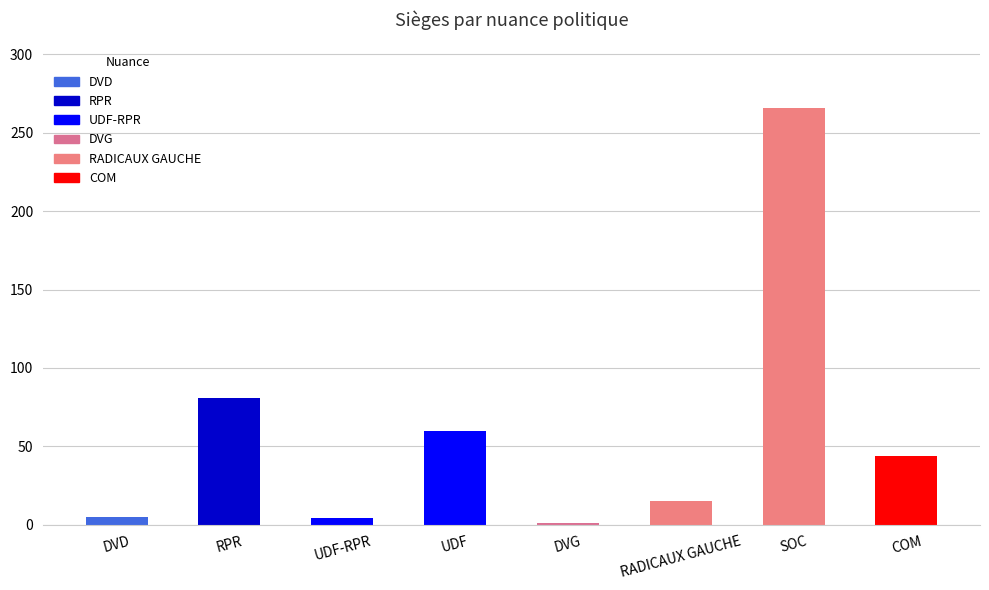

Where is the data nearest to the value 133?

RPR